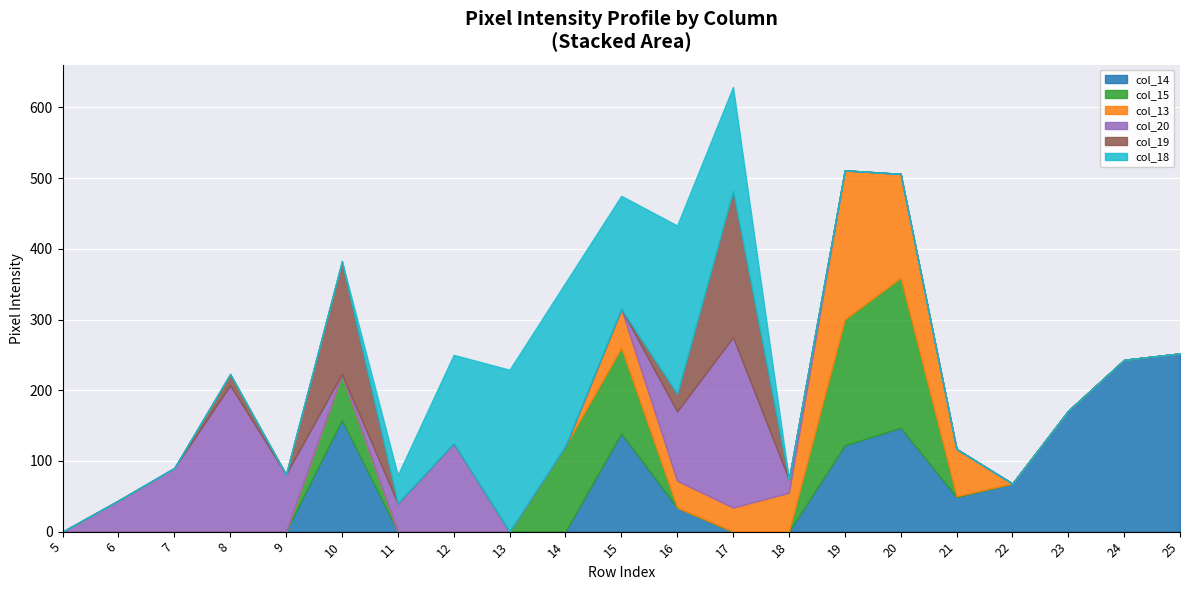

True or false: col_14 has a value of 139 at 15.

True